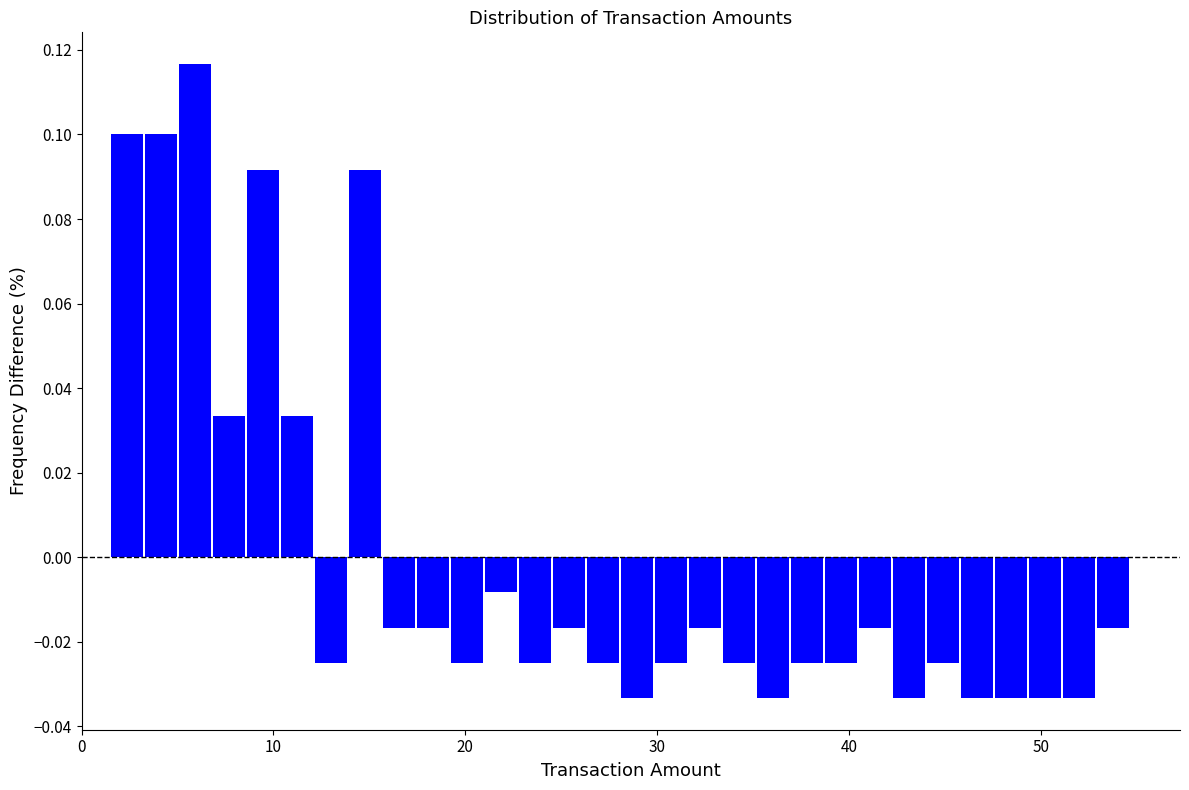

Read against the x-axis, roughly where is the centre of the tallest bar?

6